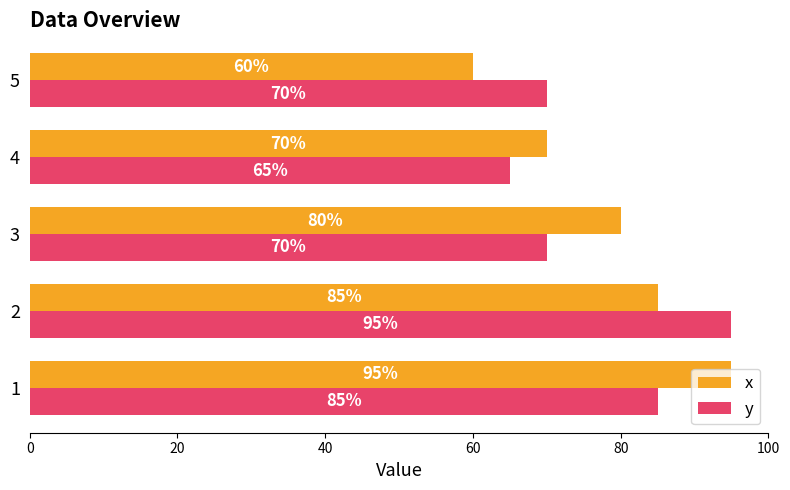

Read the y value at 1.

85